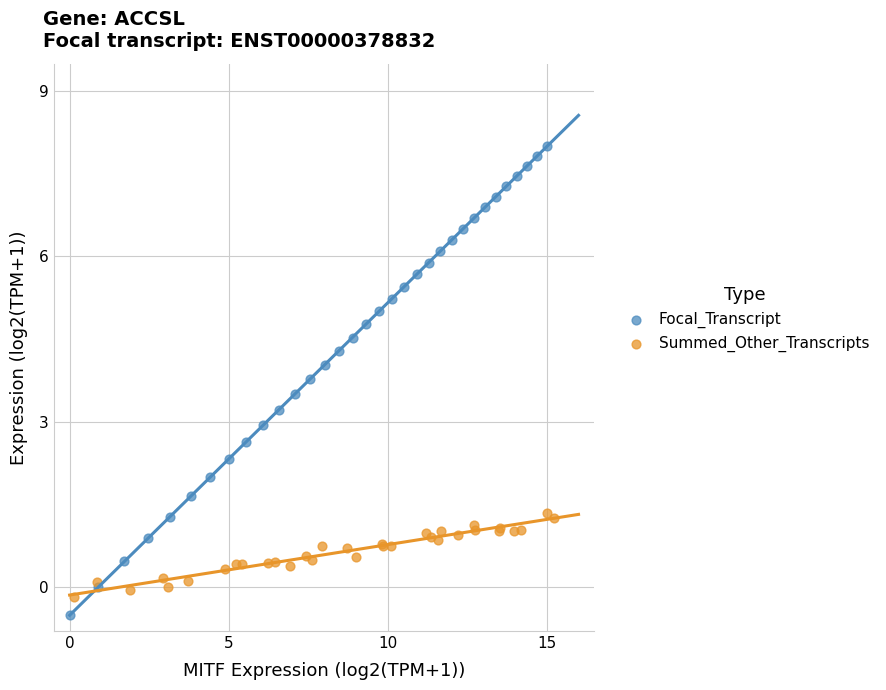

Which series reaches the maximum Y coordinate?

Focal_Transcript